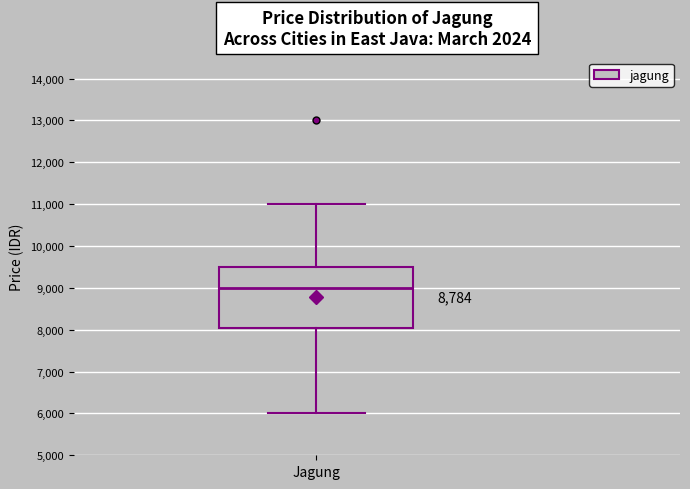

Where is the lower edge of the box for Jagung on the y-axis? The values are not printed on the chart, so give them approximately, as read against the axis.

8000